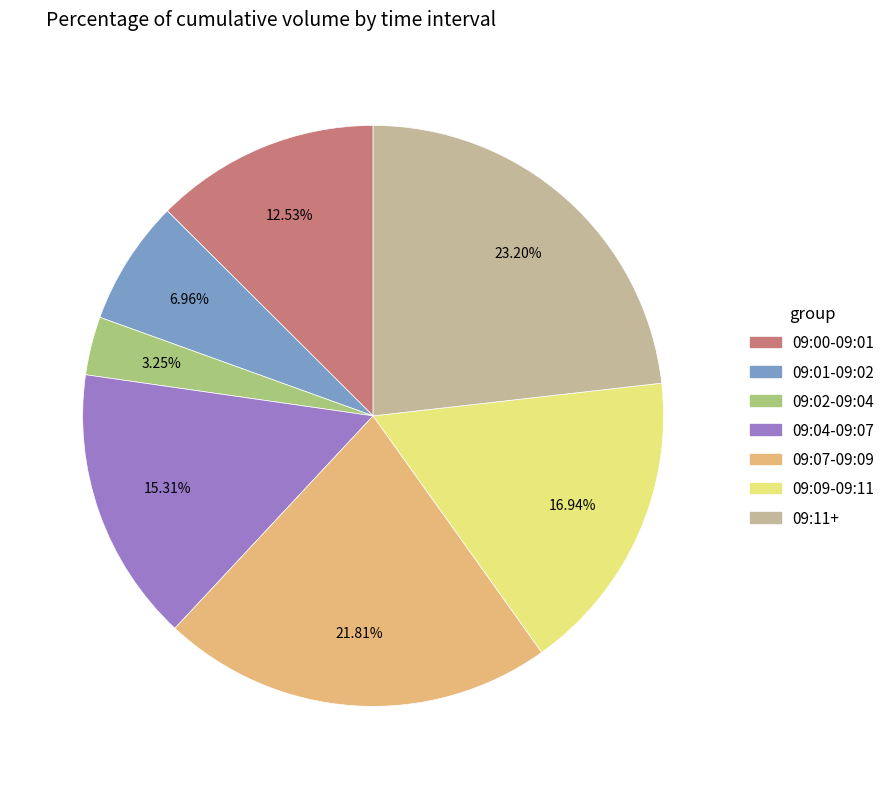

How many slices are in this pie chart?

7